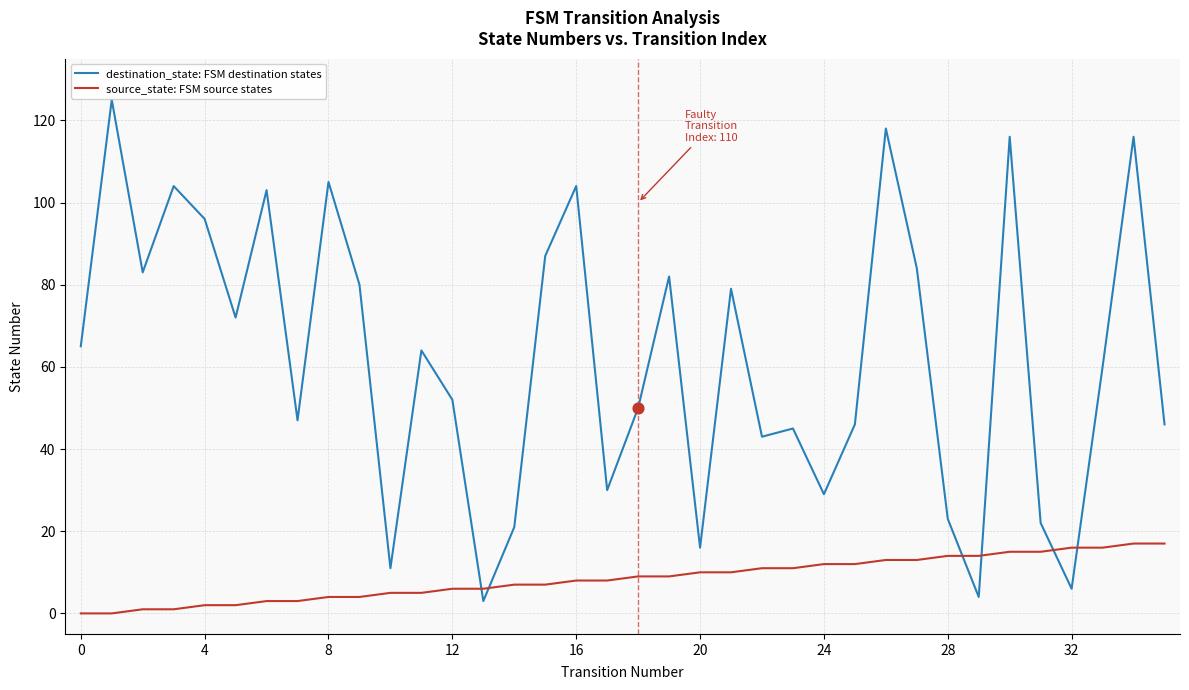

What are all the series names shown in the legend?

destination_state: FSM destination states, source_state: FSM source states